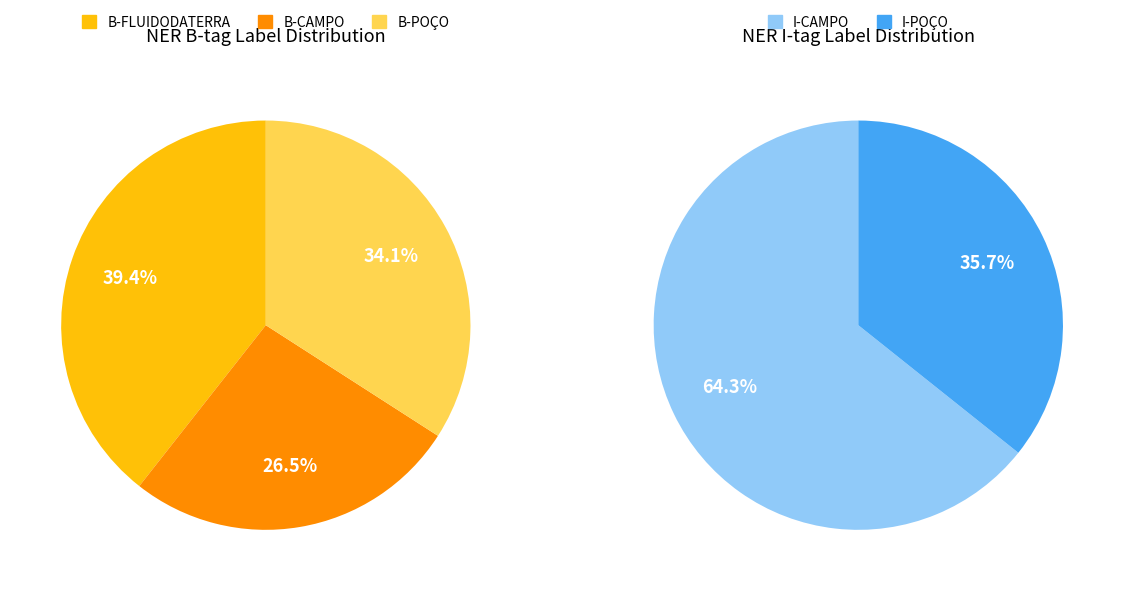

What is the smallest slice in the pie chart?

I-POÇO